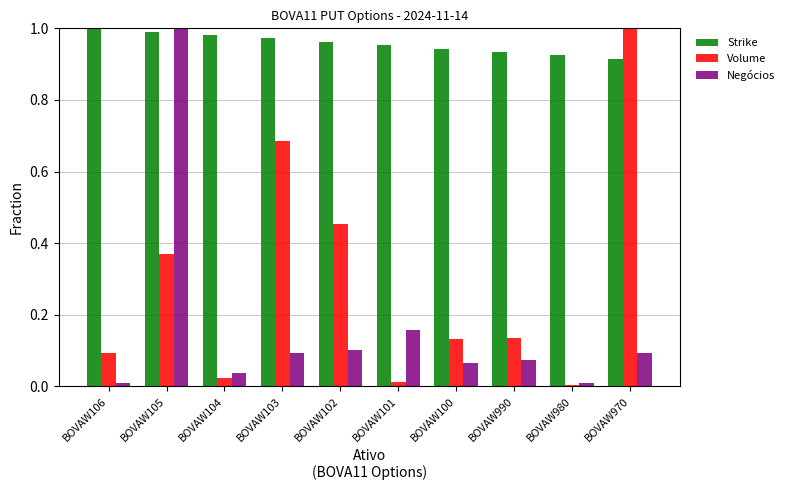

At which category is the sum across all series the highest?

BOVAW105